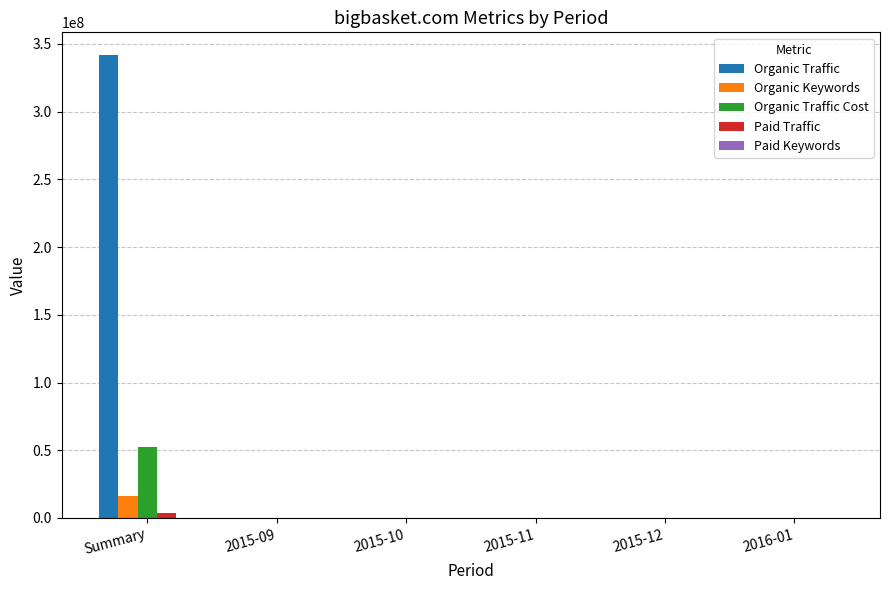

Is it true that Paid Traffic equals 9 at 2015-11?

True